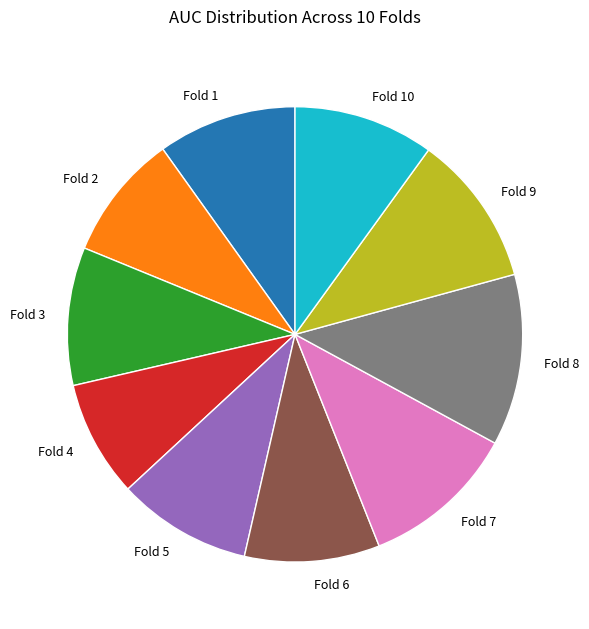

Which has a higher value, Fold 8 or Fold 9?

Fold 8